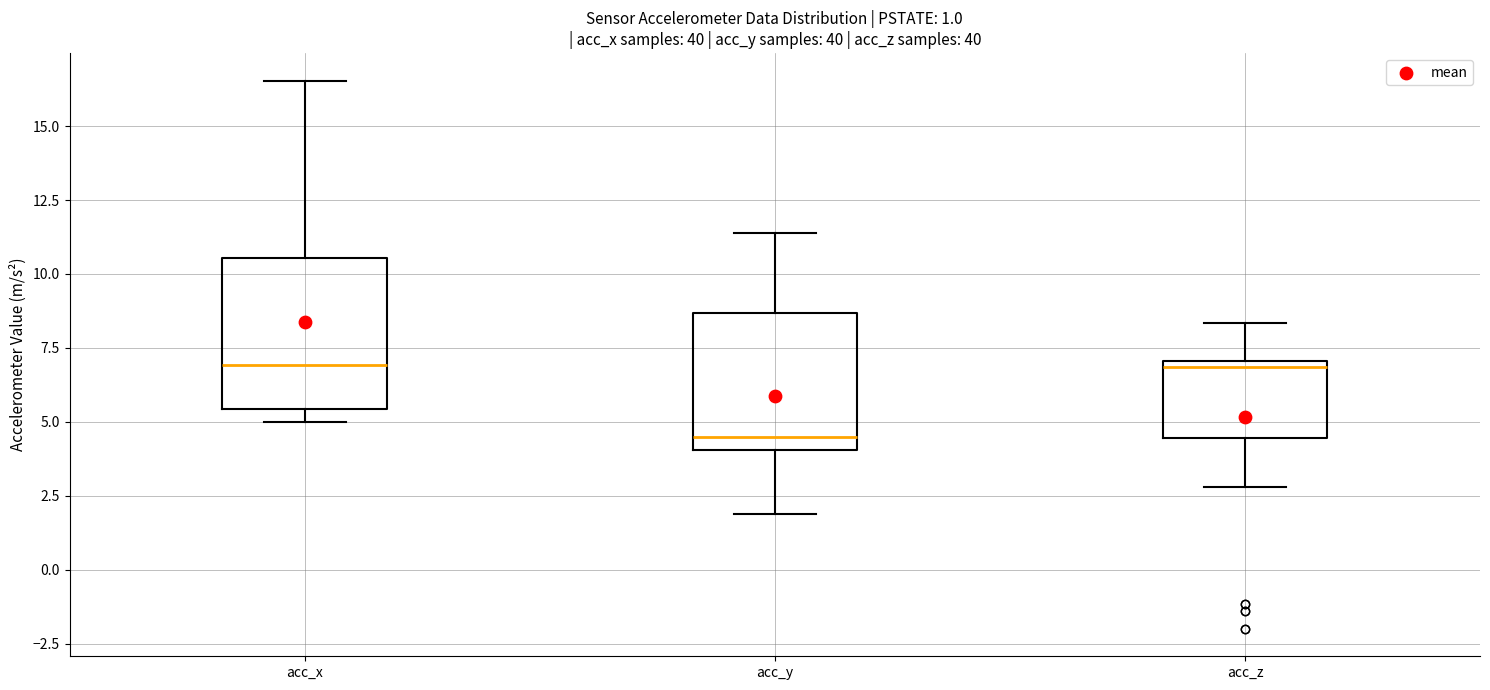

Which box is the tallest, from its lower edge to its upper edge?

acc_x